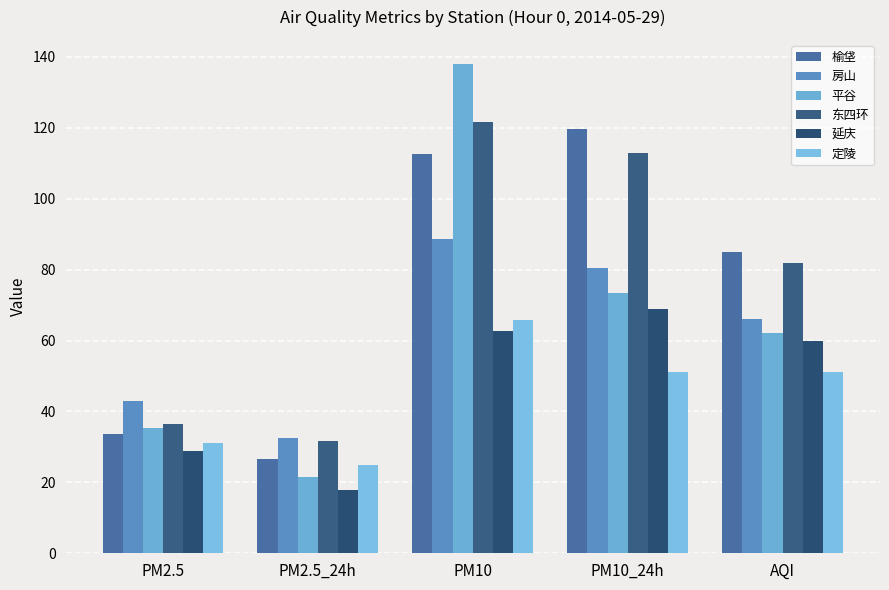

At how many categories does at least one series exceed 116?

2